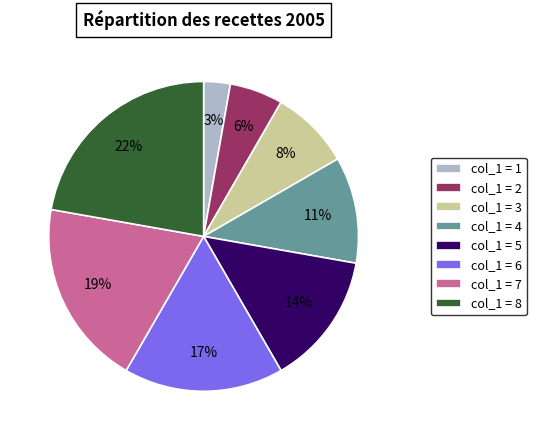

Is there any slice that represents more than half of the pie?

No